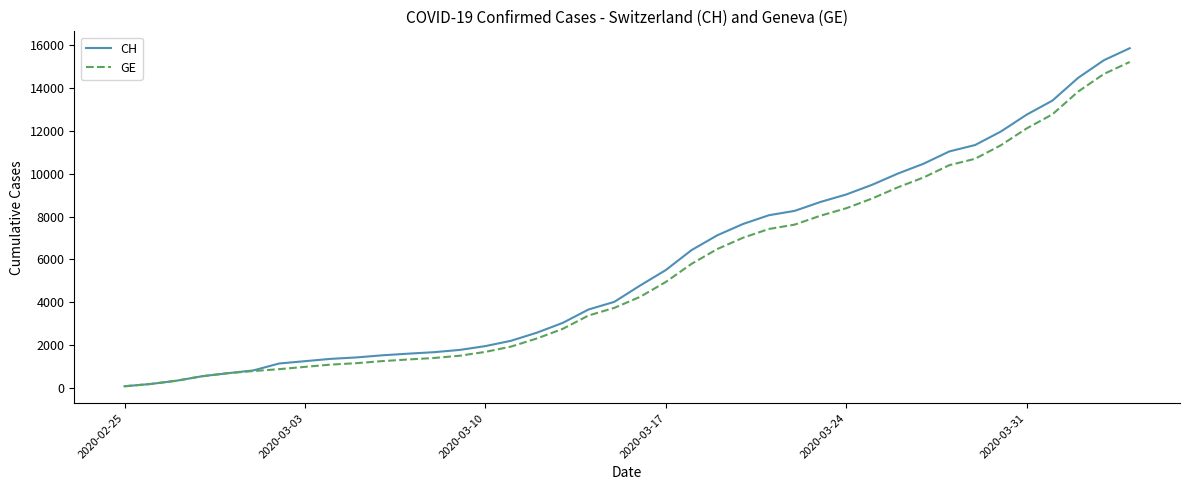

What is the maximum value shown in the chart?

15861